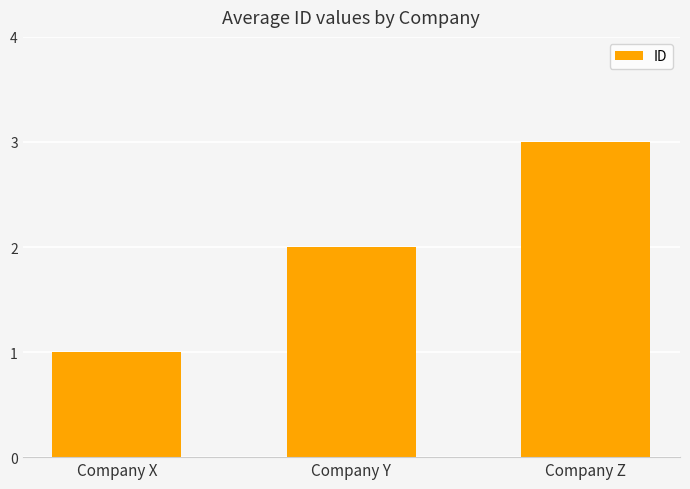

Does the chart contain stacked bars?

No